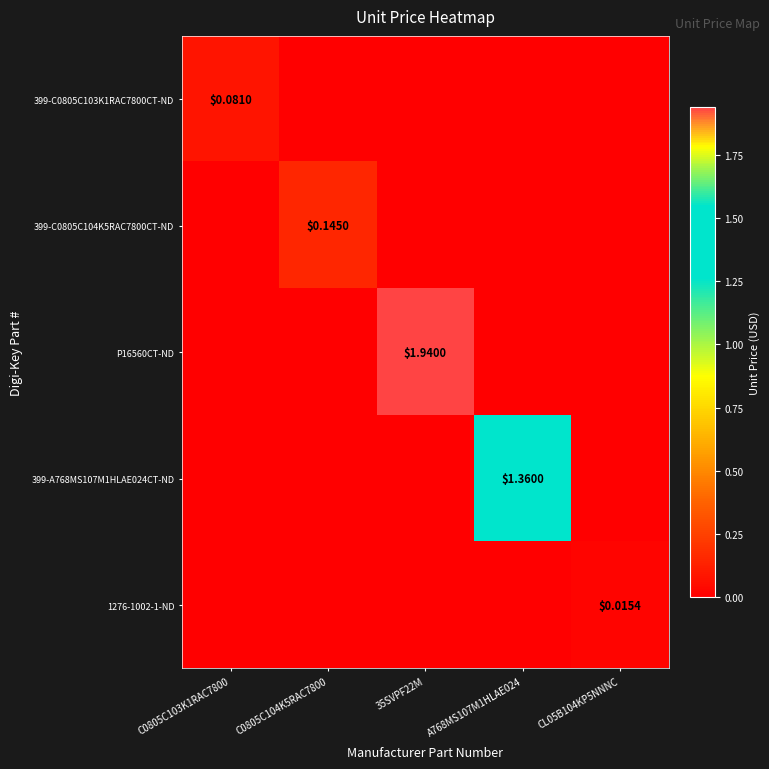

At which category is the sum across all series the highest?

35SVPF22M